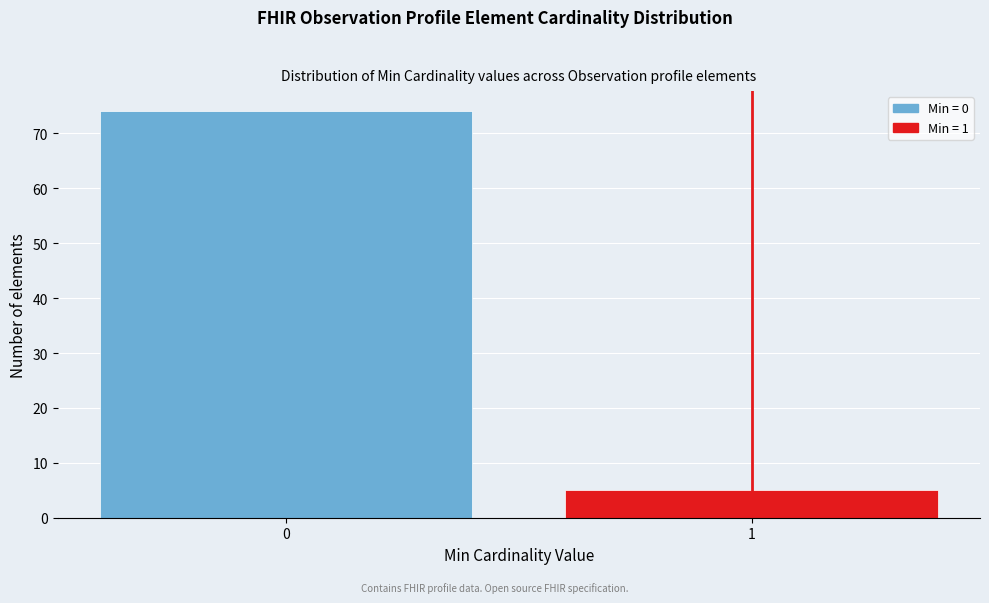

Reading right to left, list all the values displayed in this chart.

5	74